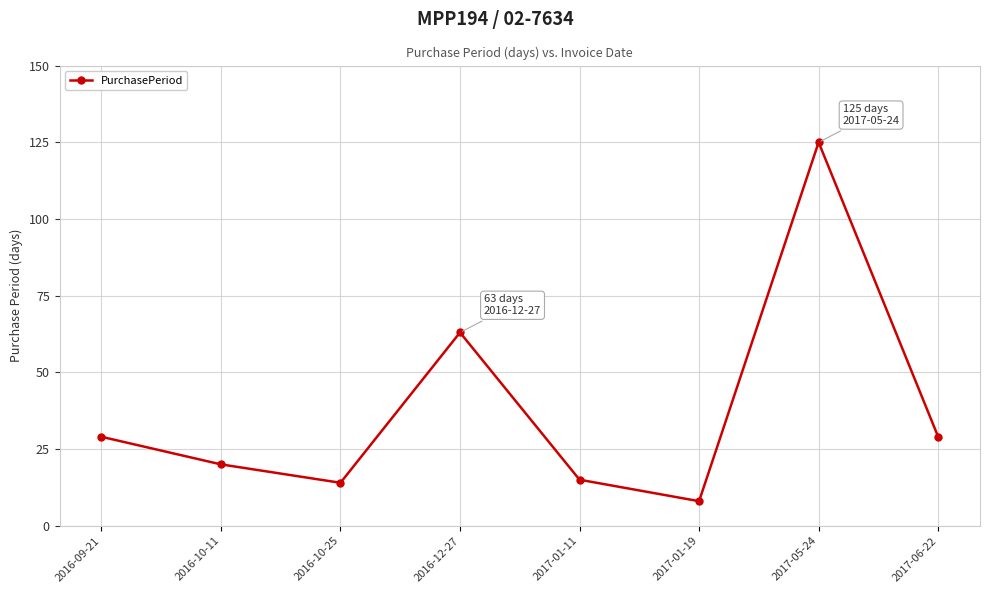

Reading right to left, extract all data points from this chart.

2017-06-22=29	2017-05-24=125	2017-01-19=8	2017-01-11=15	2016-12-27=63	2016-10-25=14	2016-10-11=20	2016-09-21=29